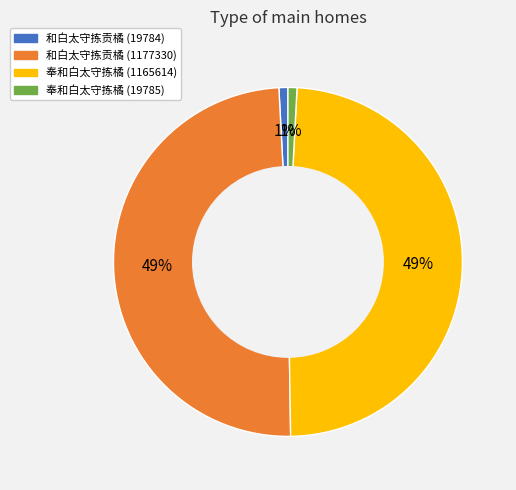

Does any single category account for the majority?

No